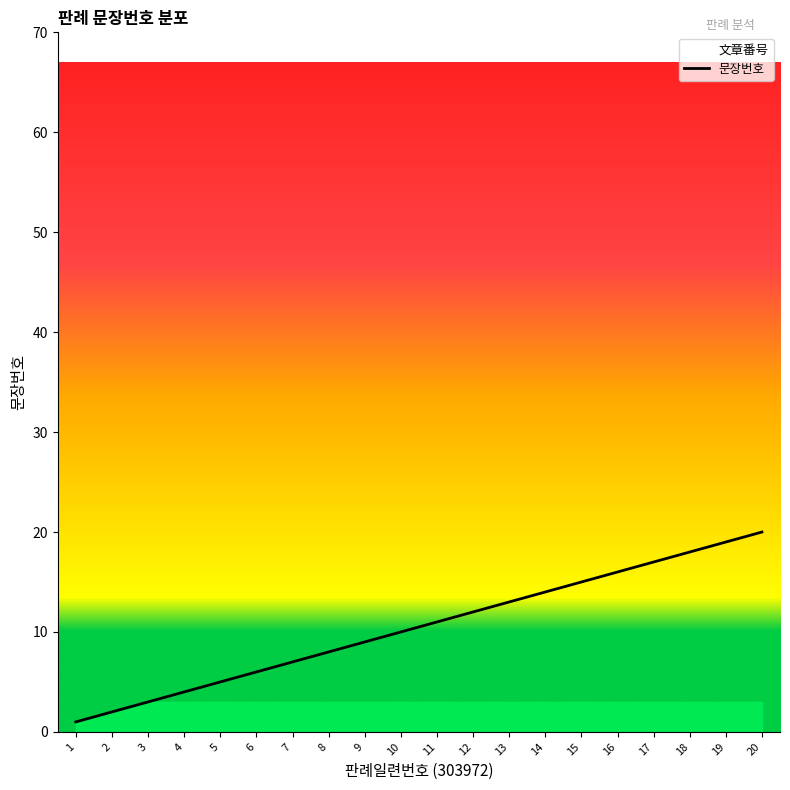

What is the sum of the values at 19 and 11?

30